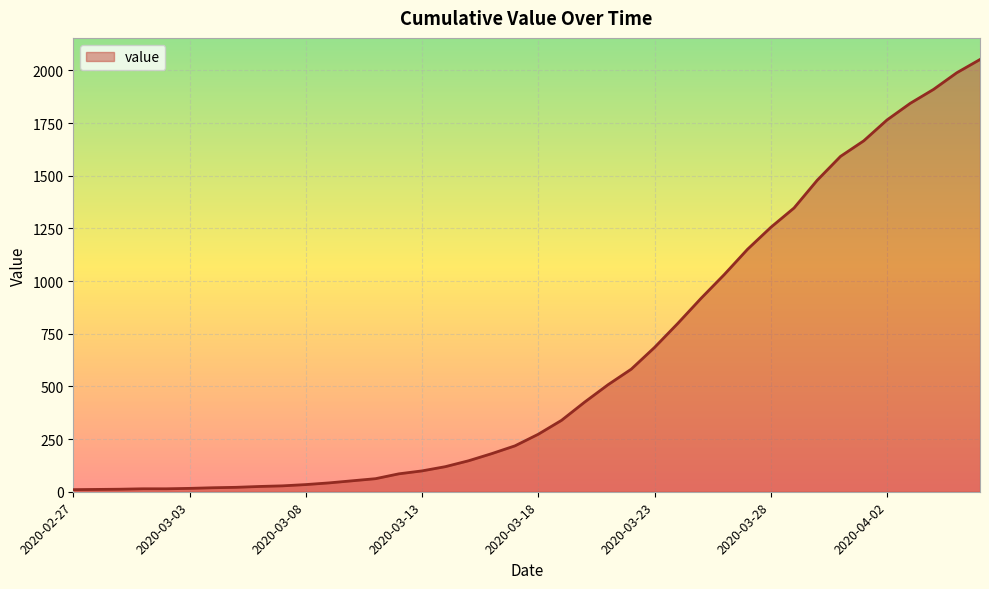

What is the difference between the maximum and minimum values?

2042